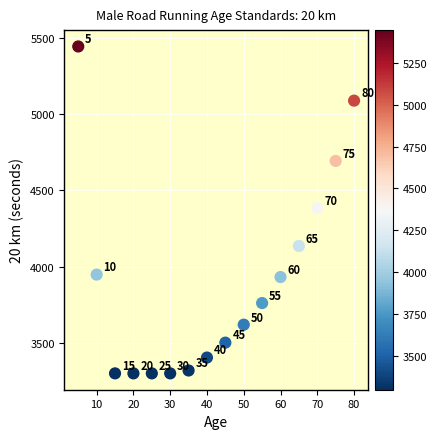

What Y value in the scatter plot is closest to 4372?

4384